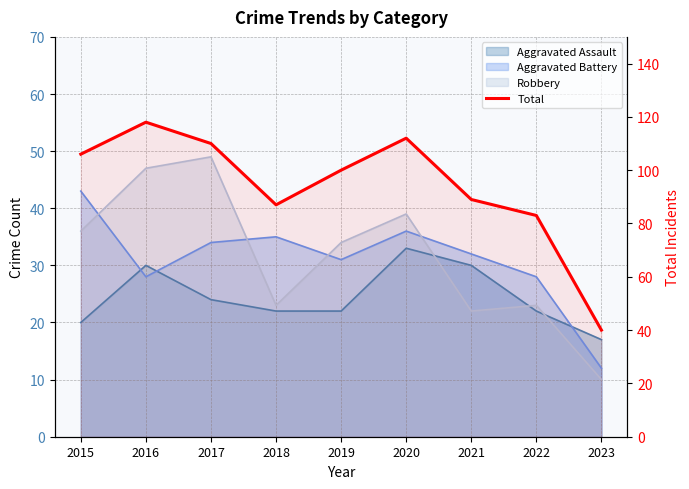

Reading right to left, extract all data points from this chart.

2023=40	2022=83	2021=89	2020=112	2019=100	2018=87	2017=110	2016=118	2015=106